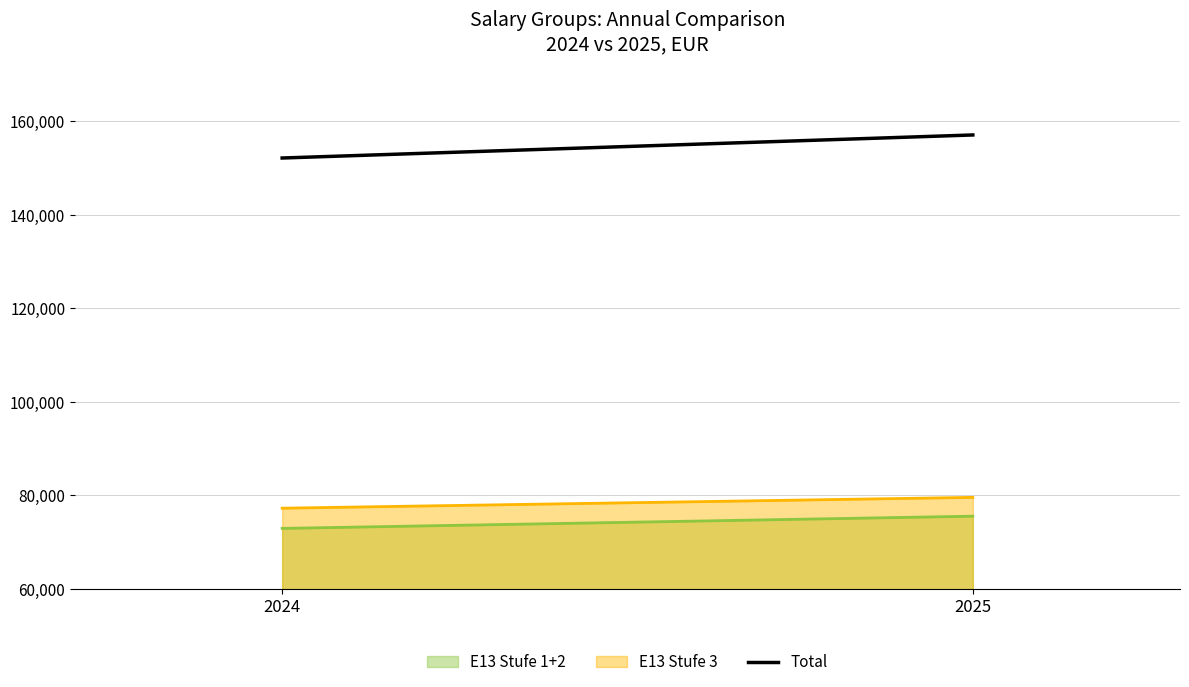

What is the value of the 2nd point from the left?

157103.3